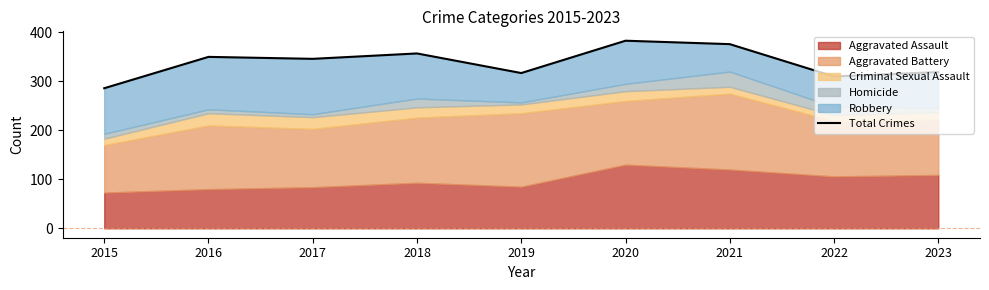

Reading left to right, extract all data points from this chart.

286	350	346	357	317	383	376	310	319